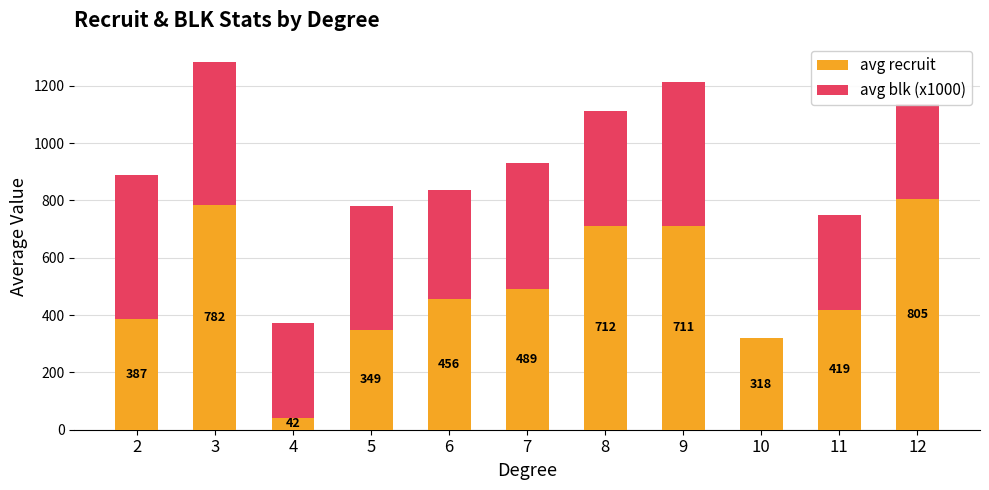

Which category has the highest value in the avg recruit series?

12